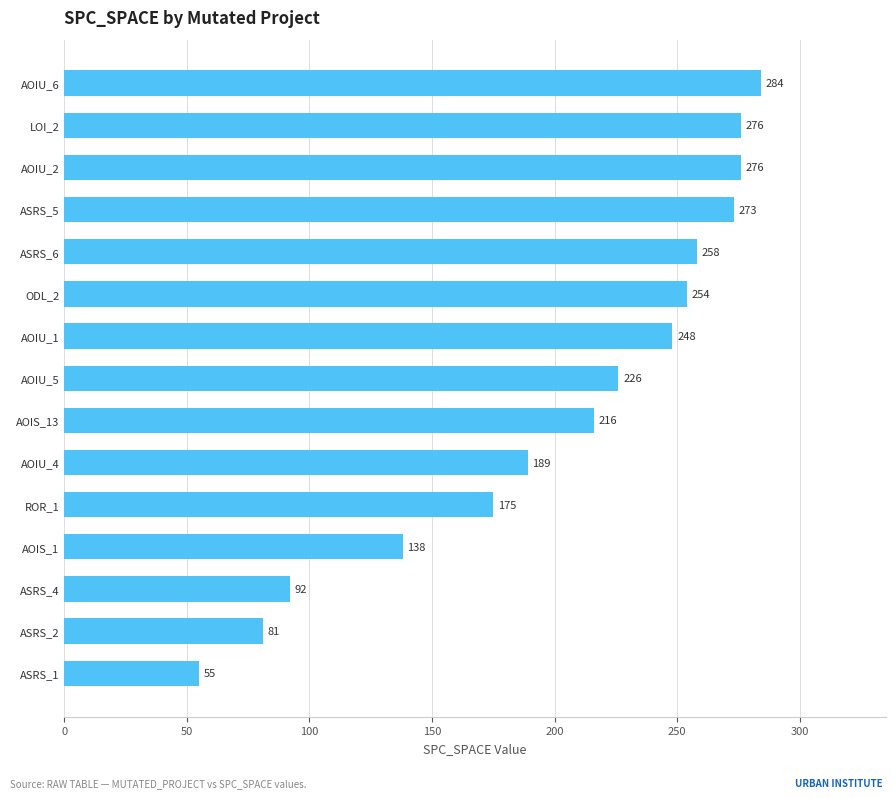

Which label corresponds to the largest value in the chart?

AOIU_6